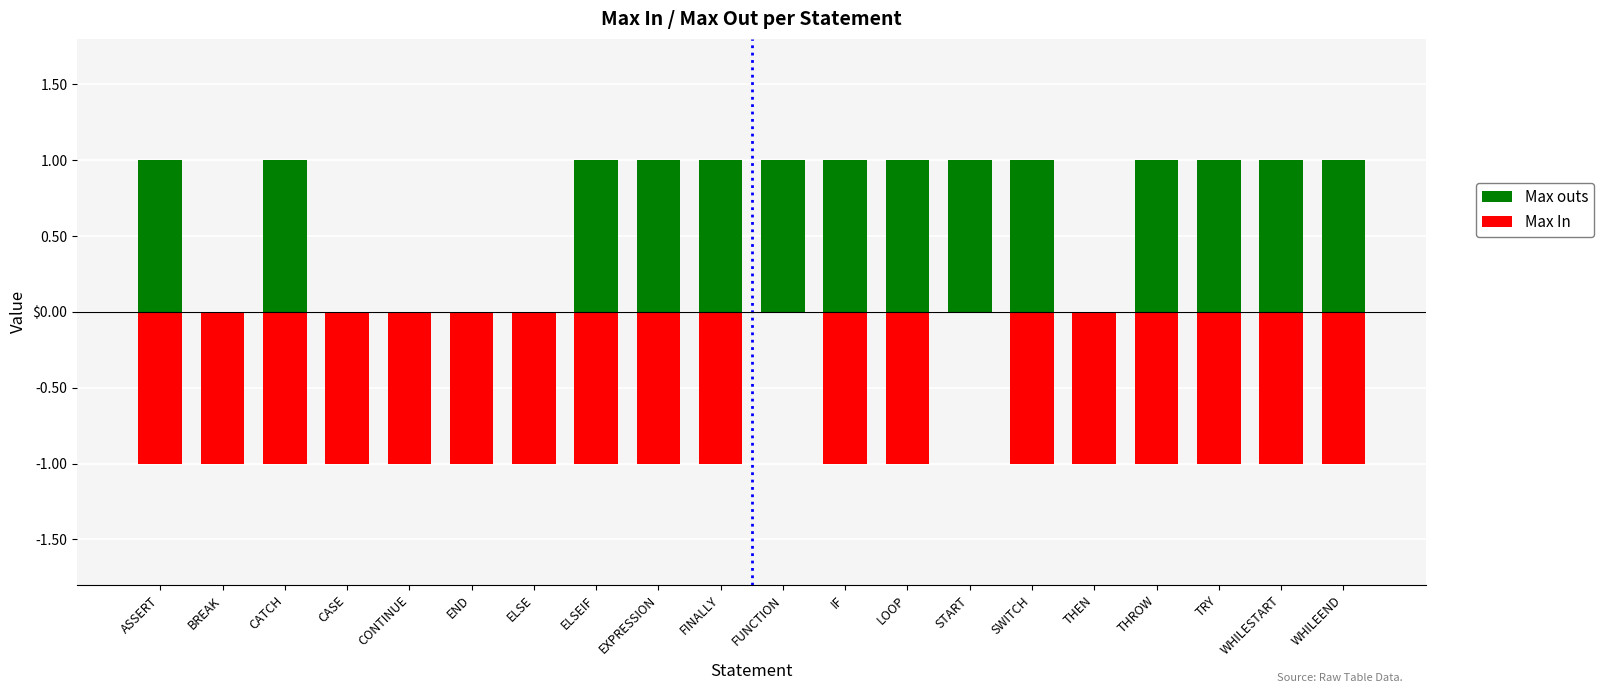

Between ASSERT and THROW, which series saw the biggest shift?

Max outs